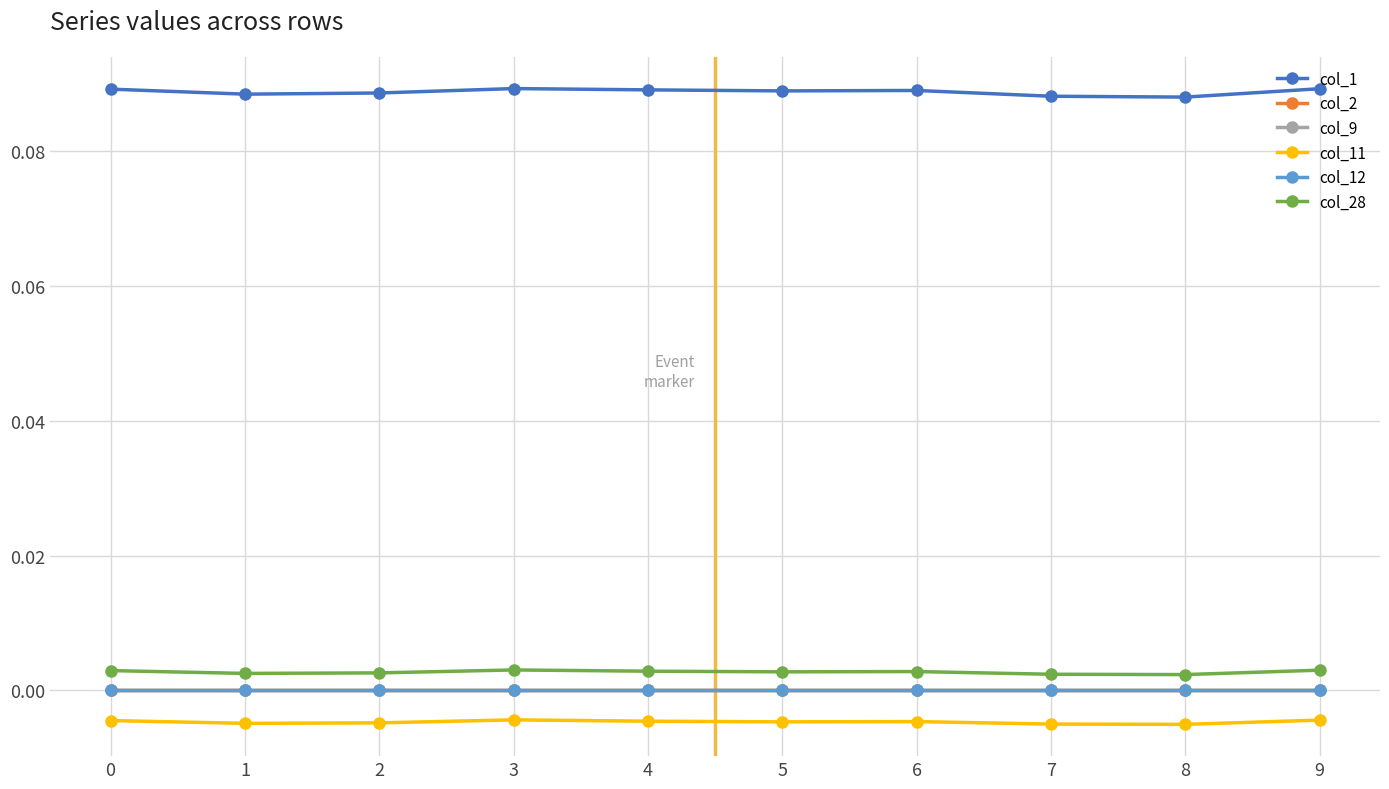

Reading right to left, transcribe all the data shown in this chart.

col_1: 0.1	0.1	0.1	0.1	0.1	0.1	0.1	0.1	0.1	0.1
col_2: 0.0	0.0	0.0	0.0	0.0	0.0	0.0	0.0	0.0	0.0
col_9: 0.0	0.0	0.0	0.0	0.0	0.0	0.0	0.0	0.0	0.0
col_11: -0.0	-0.0	-0.0	-0.0	-0.0	-0.0	-0.0	-0.0	-0.0	-0.0
col_12: 0.0	0.0	0.0	0.0	0.0	0.0	0.0	0.0	0.0	0.0
col_28: 0.0	0.0	0.0	0.0	0.0	0.0	0.0	0.0	0.0	0.0